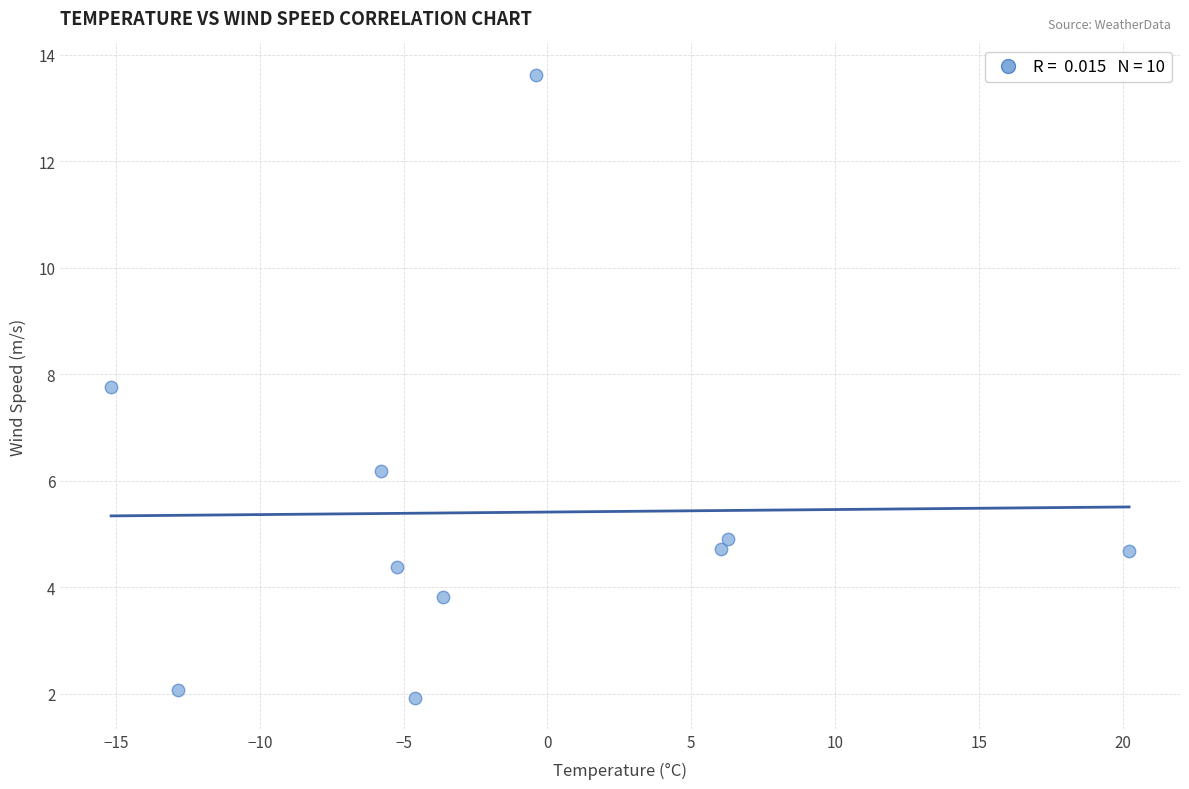

What is the range of Y values (max minus min)?

11.7